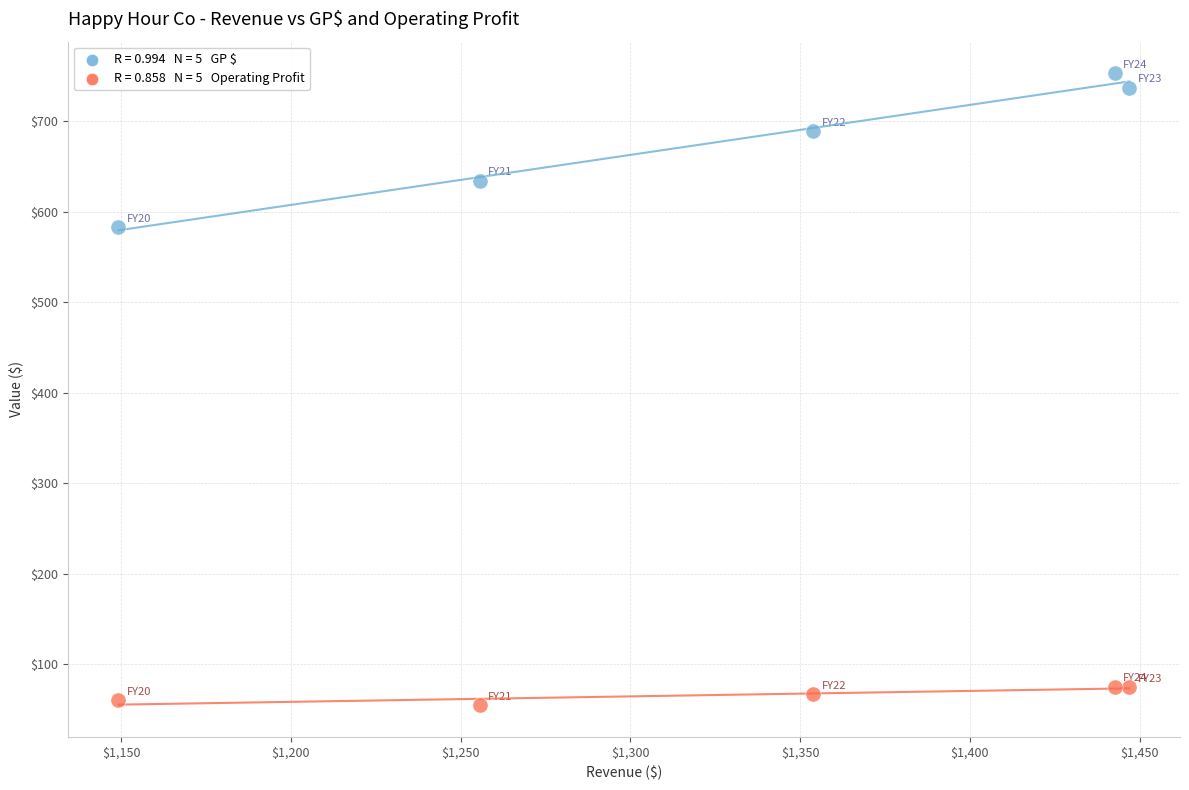

Across all data points, what is the average X value?

1329.7